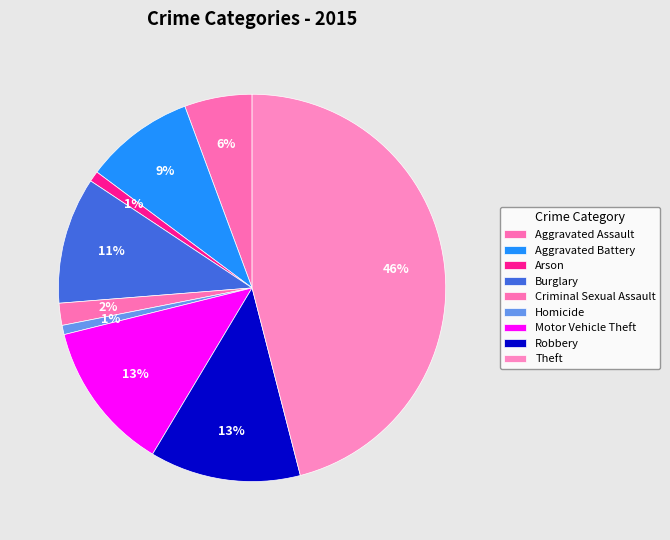

What is the total percentage of Aggravated Assault and Motor Vehicle Theft?

18.2%